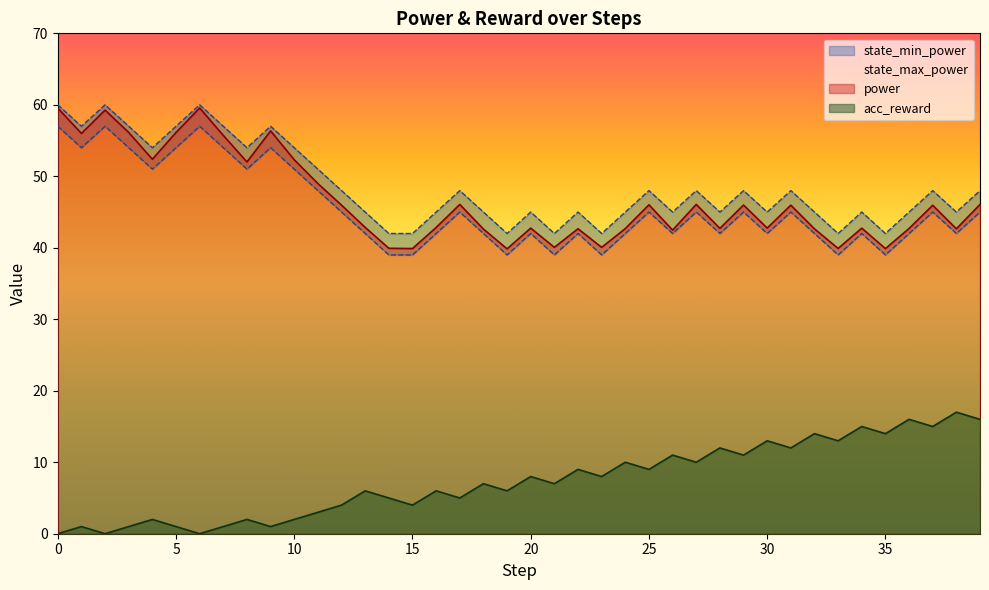

True or false: power and state_max_power cross at least once.

False